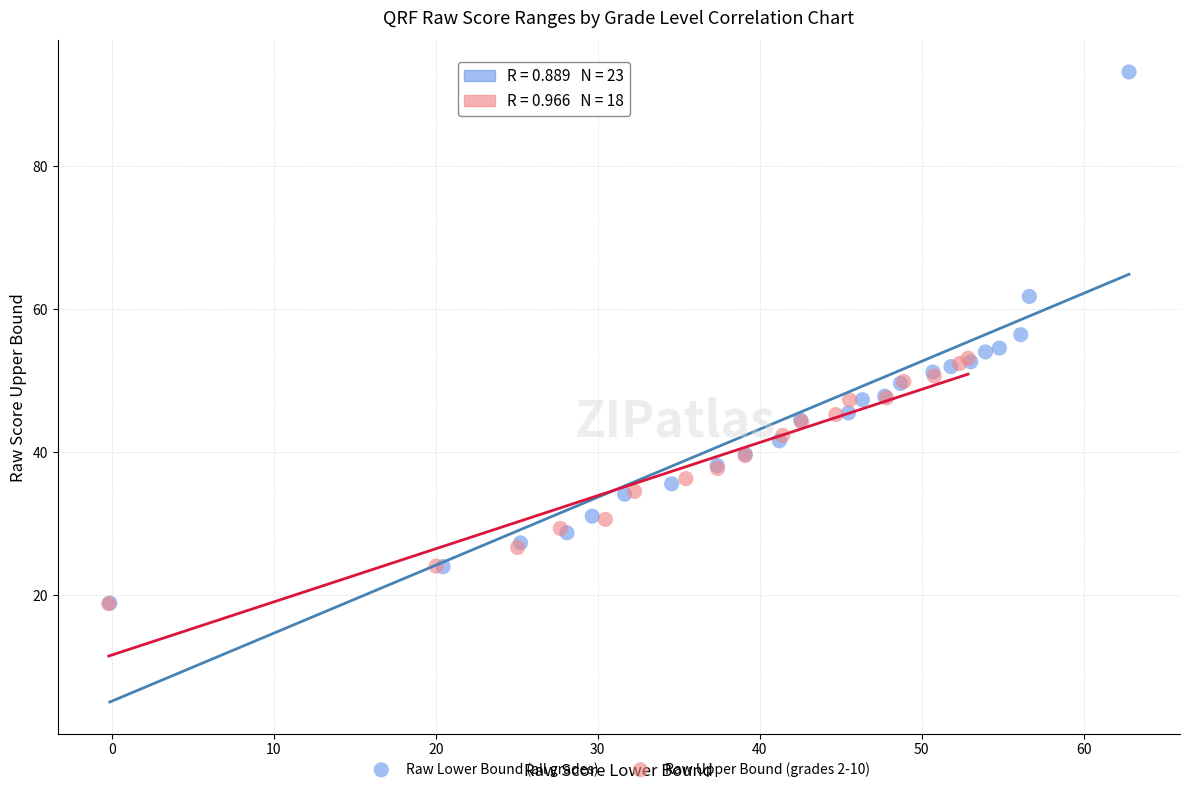

Which series has the largest Y range (max minus min)?

Raw Lower Bound (all grades)